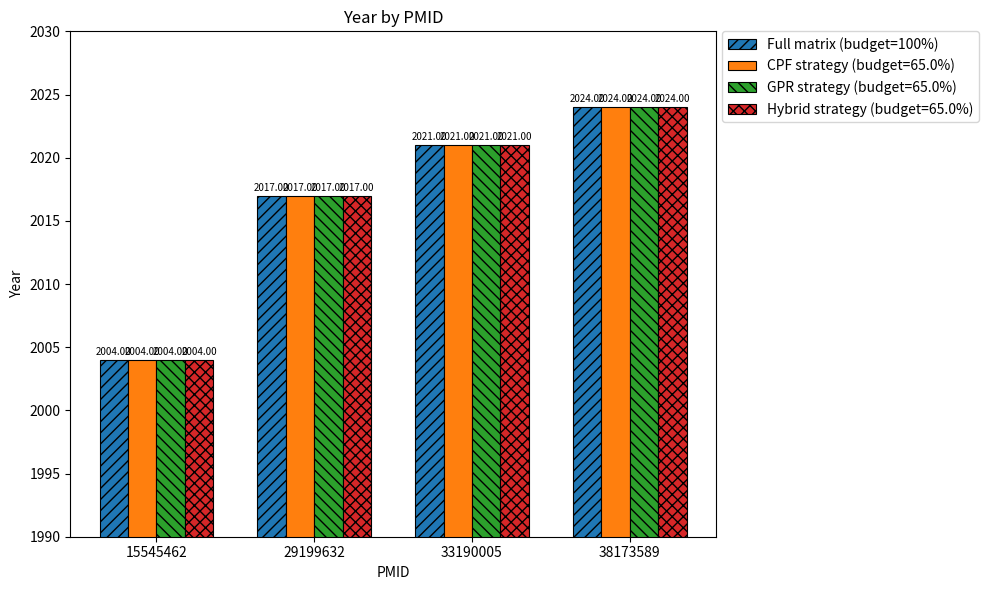

List the labels in order of GPR strategy (budget=65.0%) value, smallest first.

15545462, 29199632, 33190005, 38173589